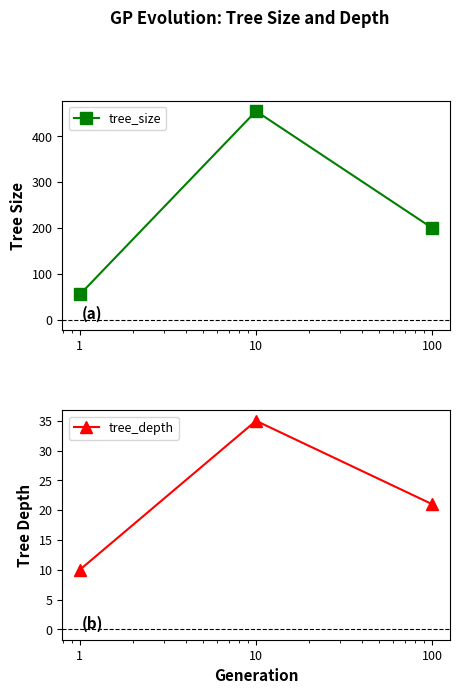

List the series in order of their overall mean, highest first.

tree_size, tree_depth